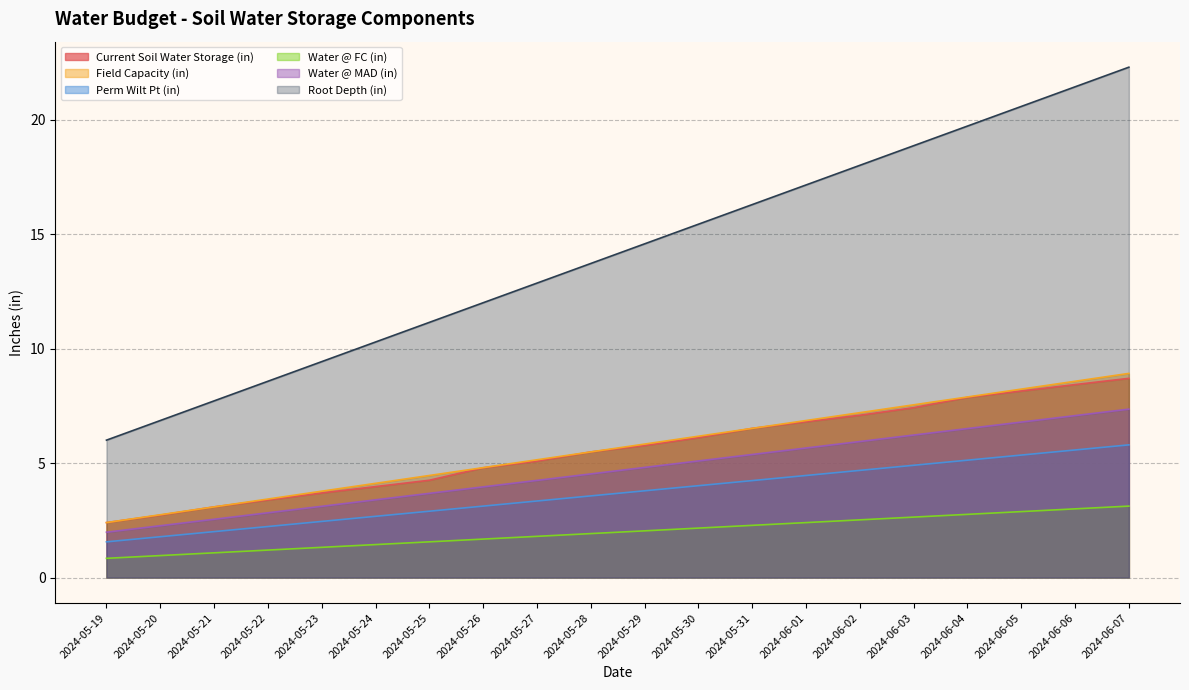

True or false: Water @ MAD (in) and Current Soil Water Storage (in) cross at least once.

False